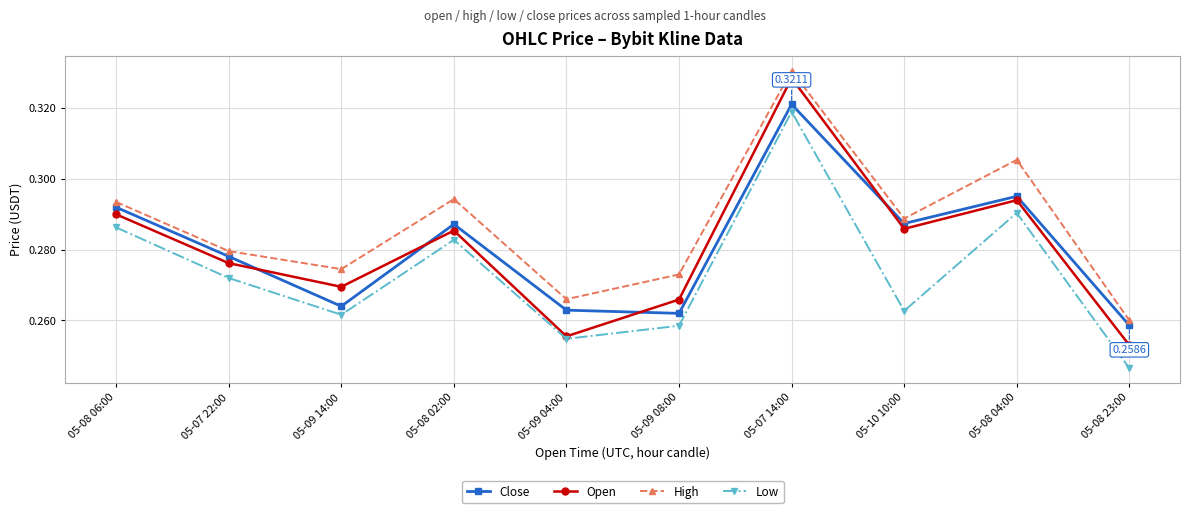

What is the difference between the maximum and minimum values in the Low series?

0.1